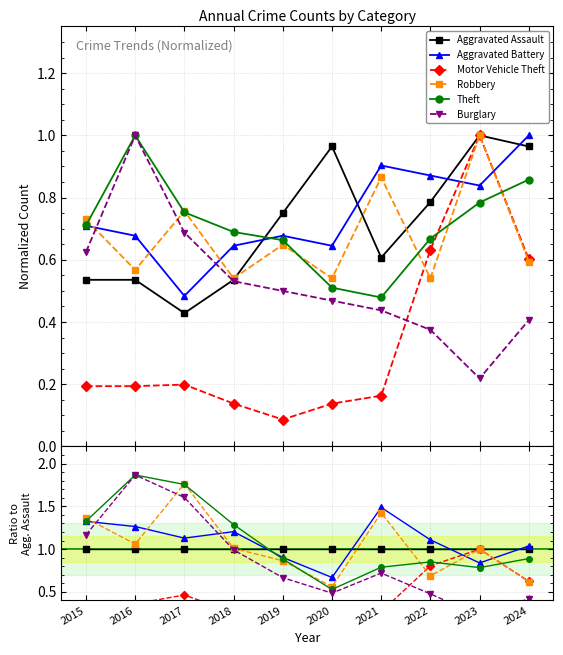

Reading left to right, what are all the values shown in this chart?

Aggravated Assault: 2015=1.0	2016=1.0	2017=1.0	2018=1.0	2019=1.0	2020=1.0	2021=1.0	2022=1.0	2023=1.0	2024=1.0
Aggravated Battery: 2015=1.3	2016=1.3	2017=1.1	2018=1.2	2019=0.9	2020=0.7	2021=1.5	2022=1.1	2023=0.8	2024=1.0
Motor Vehicle Theft: 2015=0.4	2016=0.4	2017=0.5	2018=0.3	2019=0.1	2020=0.1	2021=0.3	2022=0.8	2023=1.0	2024=0.6
Robbery: 2015=1.4	2016=1.1	2017=1.8	2018=1.0	2019=0.9	2020=0.6	2021=1.4	2022=0.7	2023=1.0	2024=0.6
Theft: 2015=1.3	2016=1.9	2017=1.8	2018=1.3	2019=0.9	2020=0.5	2021=0.8	2022=0.9	2023=0.8	2024=0.9
Burglary: 2015=1.2	2016=1.9	2017=1.6	2018=1.0	2019=0.7	2020=0.5	2021=0.7	2022=0.5	2023=0.2	2024=0.4